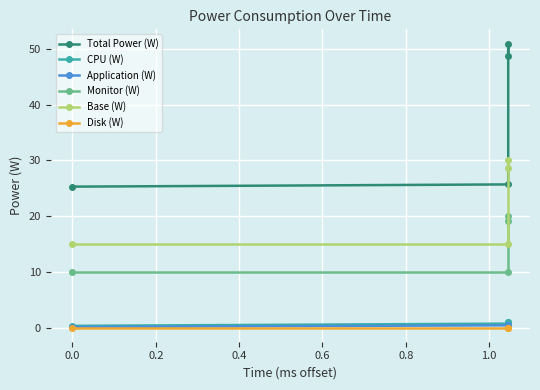

Is the value of Application (W) at 0.0 greater than the value of Disk (W) at −0.2?

Yes